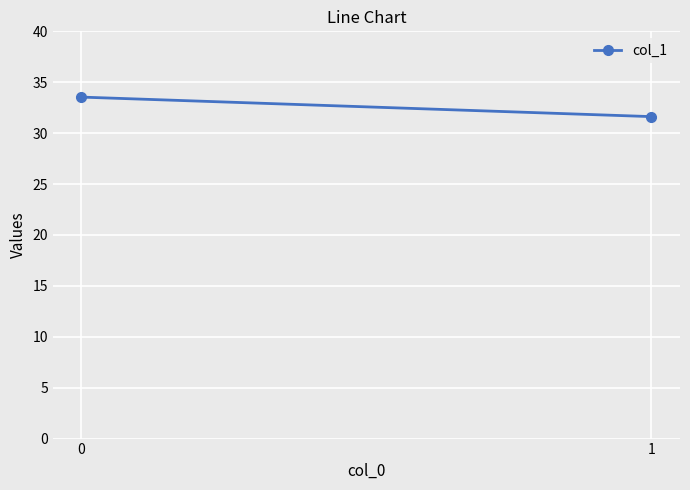

Is this an area chart (filled region under the line)?

No